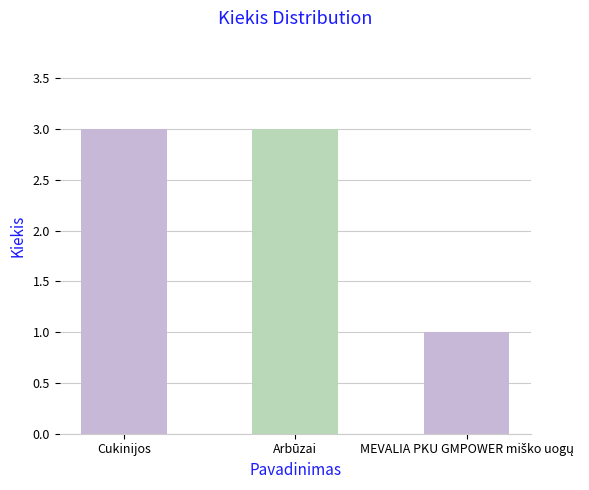

What is the sum of all values?

7